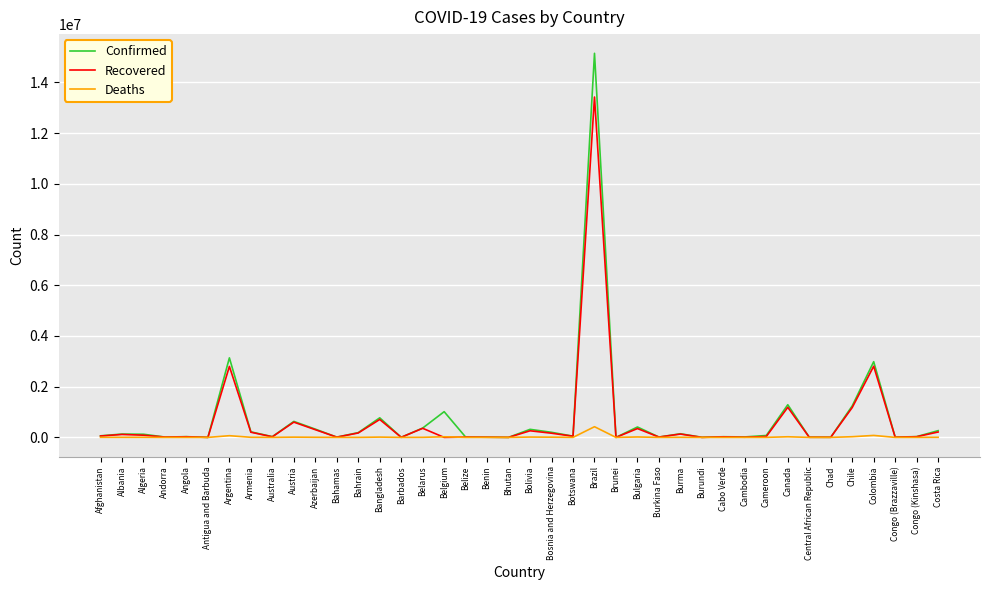

Which series has the widest spread of values?

Confirmed